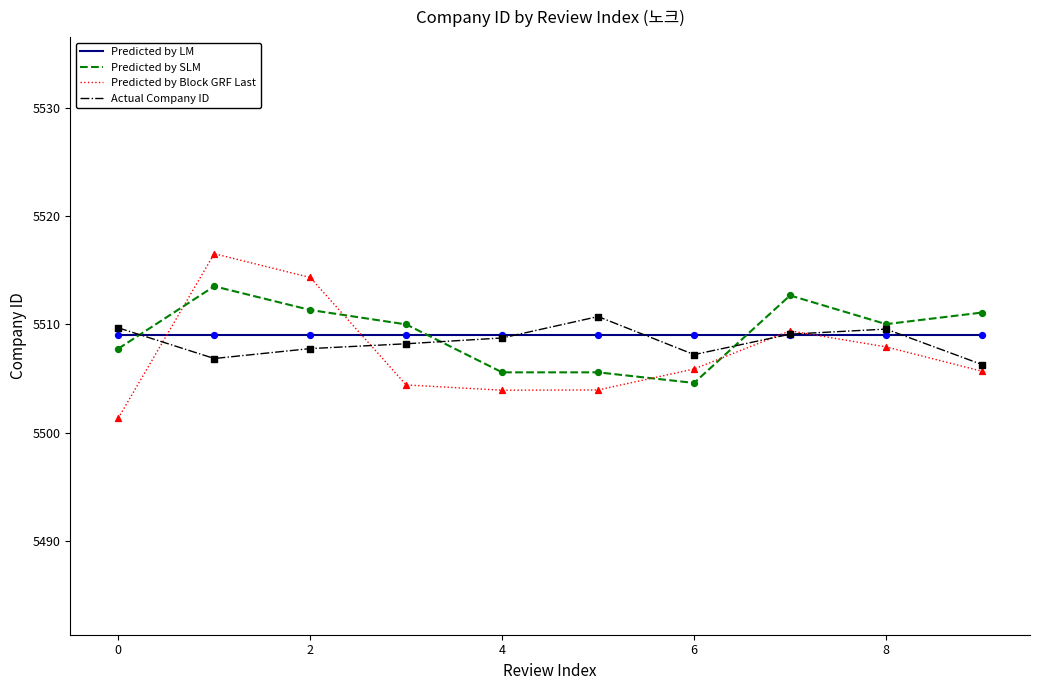

What are all the series names shown in the legend?

Predicted by LM, Predicted by SLM, Predicted by Block GRF Last, Actual Company ID